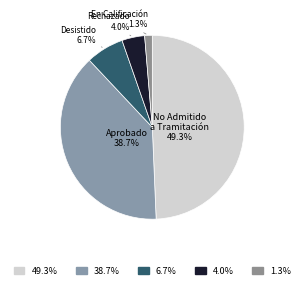

Rank the categories by value from highest to lowest.

No Admitido a Tramitación, Aprobado, Desistido, Rechazado, En Calificación